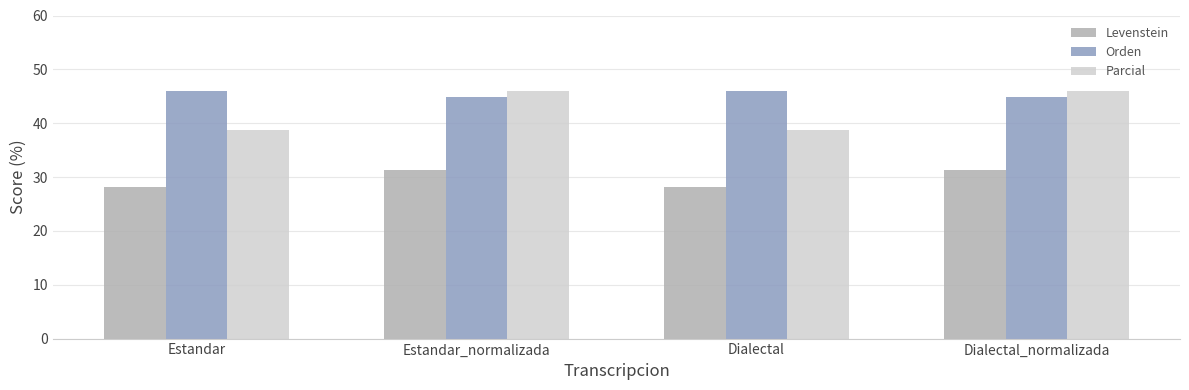

Between Estandar_normalizada and Dialectal, which series saw the biggest shift?

Parcial